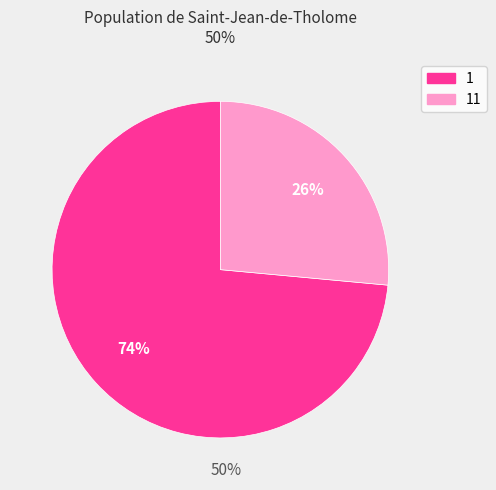

To the nearest percent, what is the average slice percentage?

50%